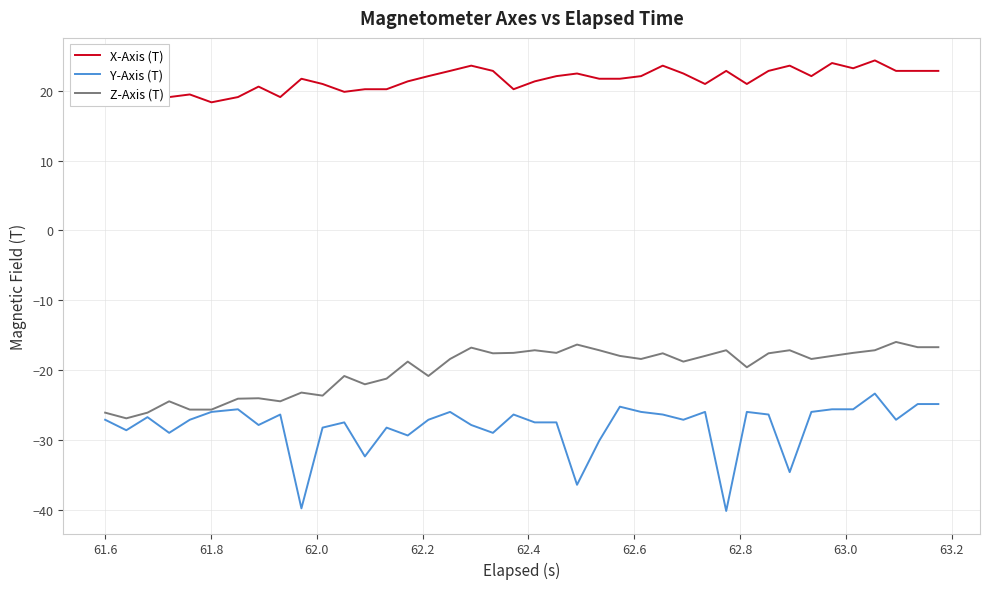

What is the highest value of the Y-Axis (T) series?

-23.4